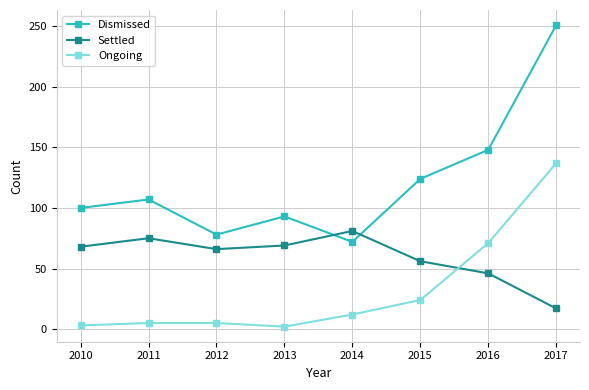

Which series has the largest total across all categories?

Dismissed